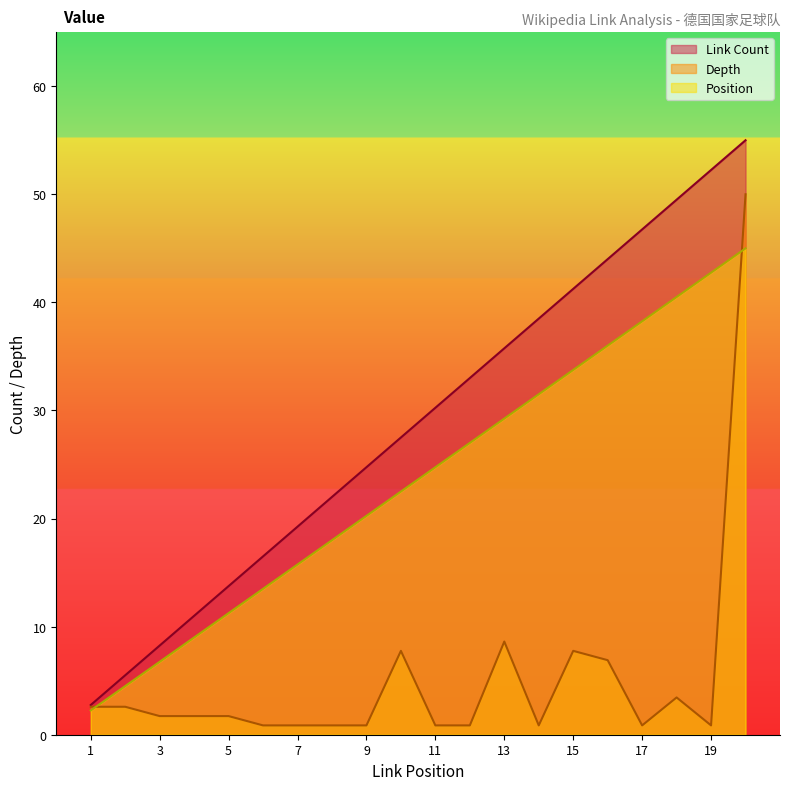

Reading right to left, extract all data points from this chart.

Link Count: 20=55.0	19=52.2	18=49.5	17=46.8	16=44.0	15=41.2	14=38.5	13=35.8	12=33.0	11=30.3	10=27.5	9=24.8	8=22.0	7=19.2	6=16.5	5=13.8	4=11.0	3=8.2	2=5.5	1=2.8
Depth: 20=50.0	19=0.9	18=3.4	17=0.9	16=6.9	15=7.8	14=0.9	13=8.6	12=0.9	11=0.9	10=7.8	9=0.9	8=0.9	7=0.9	6=0.9	5=1.7	4=1.7	3=1.7	2=2.6	1=2.6
Position: 20=45.0	19=42.8	18=40.5	17=38.2	16=36.0	15=33.8	14=31.5	13=29.2	12=27.0	11=24.8	10=22.5	9=20.2	8=18.0	7=15.7	6=13.5	5=11.2	4=9.0	3=6.8	2=4.5	1=2.2